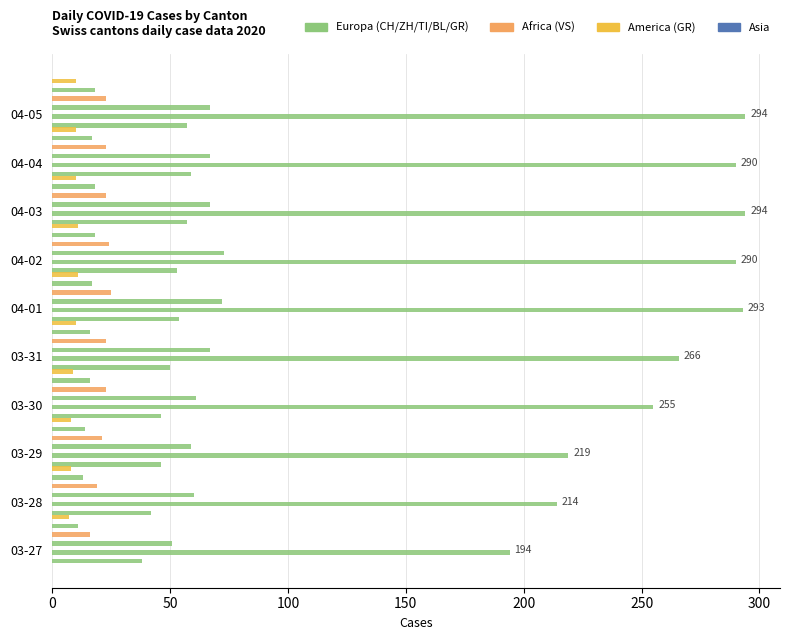

Reading right to left, transcribe all the data shown in this chart.

ZH: 57	59	57	53	54	50	46	46	42	38
CH: 294	290	294	290	293	266	255	219	214	194
TI: 67	67	67	73	72	67	61	59	60	51
VS: 23	23	23	24	25	23	23	21	19	16
BL: 18	17	18	18	17	16	16	14	13	11
GR: 10	10	10	11	11	10	9	8	8	7